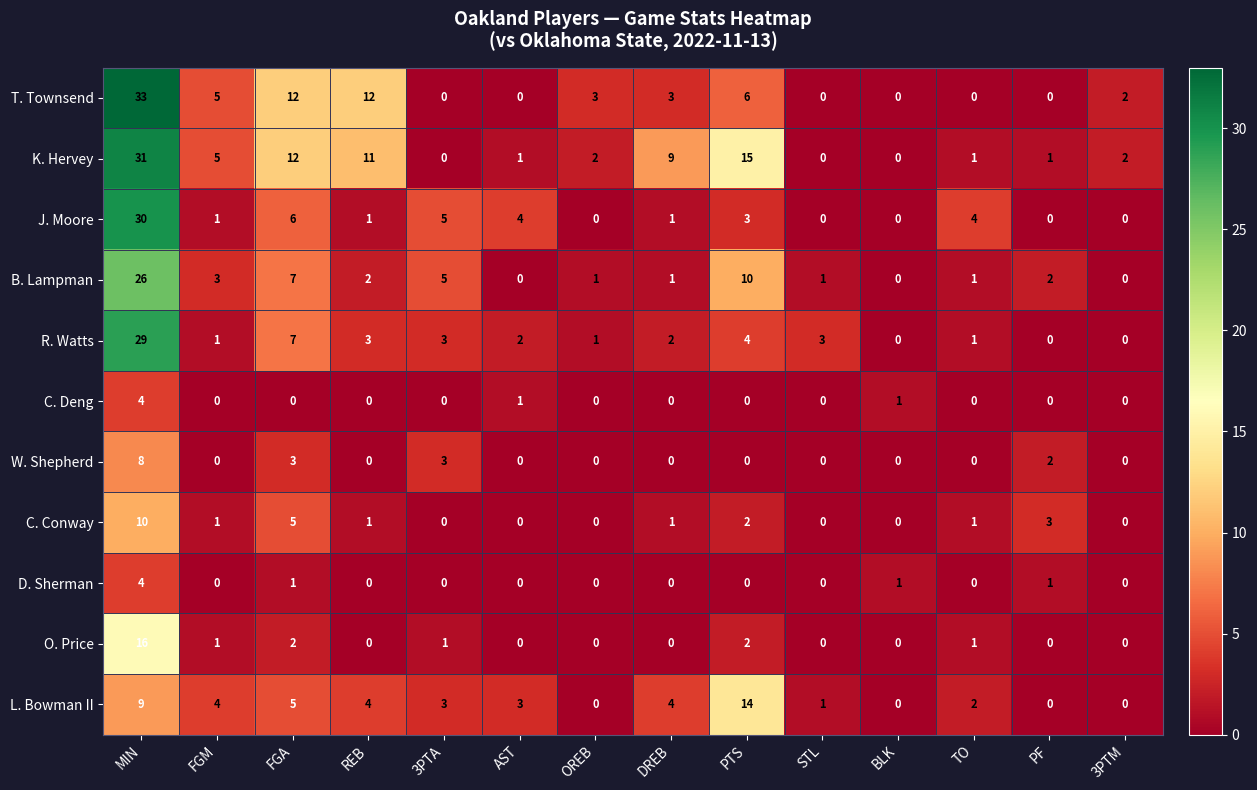

Which series changed the most between PTS and 3PTM?

L. Bowman II